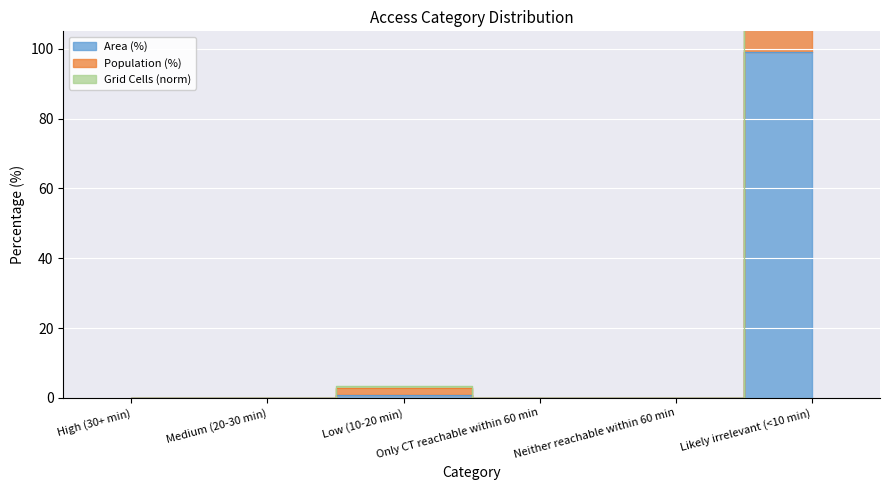

Which category has the highest value in the Grid Cells (norm) series?

Likely irrelevant (<10 min)